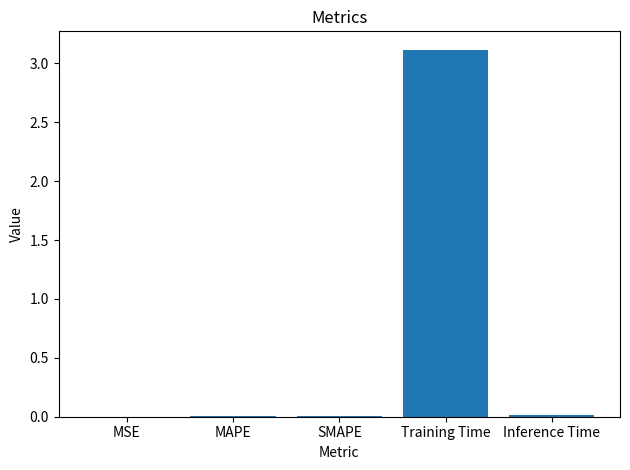

The value at SMAPE is 0.0. True or false?

True